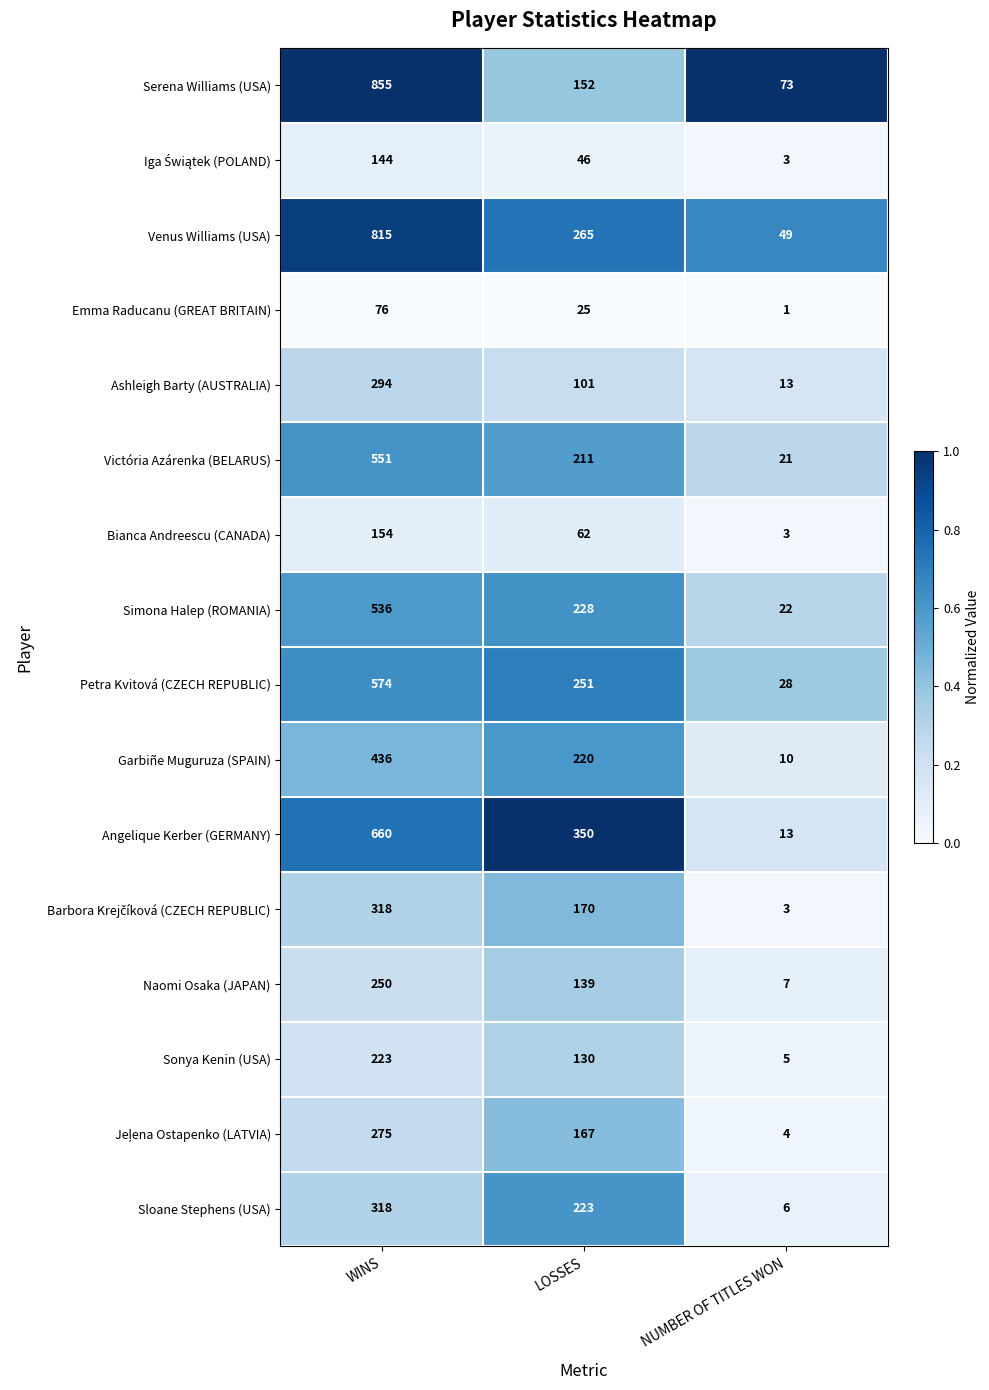

What is the total value across all series at NUMBER OF TITLES WON?

261